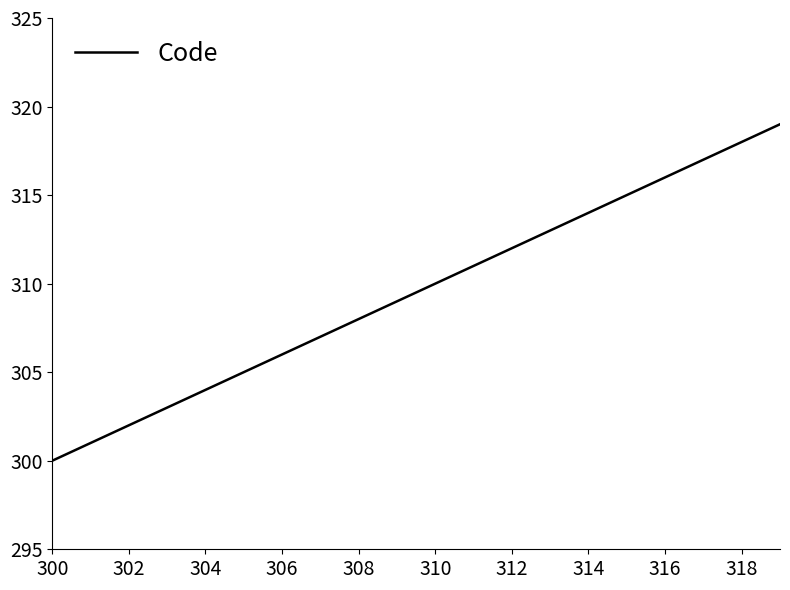

What is the greatest value displayed?

319